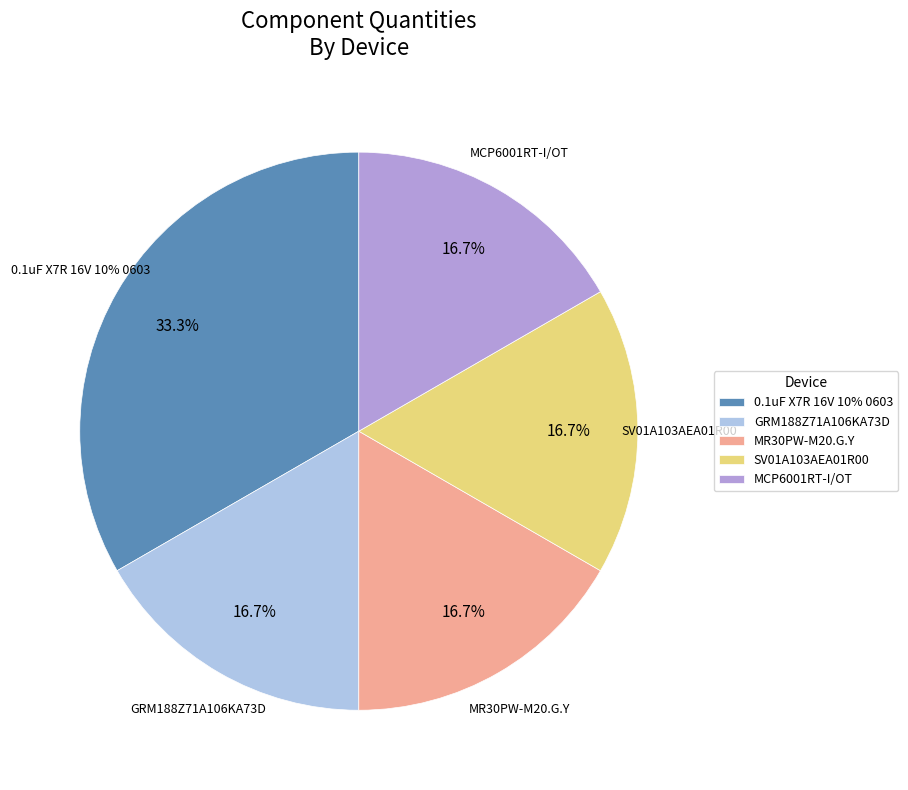

How much of the chart is everything except 0.1uF X7R 16V 10% 0603?

66.7%